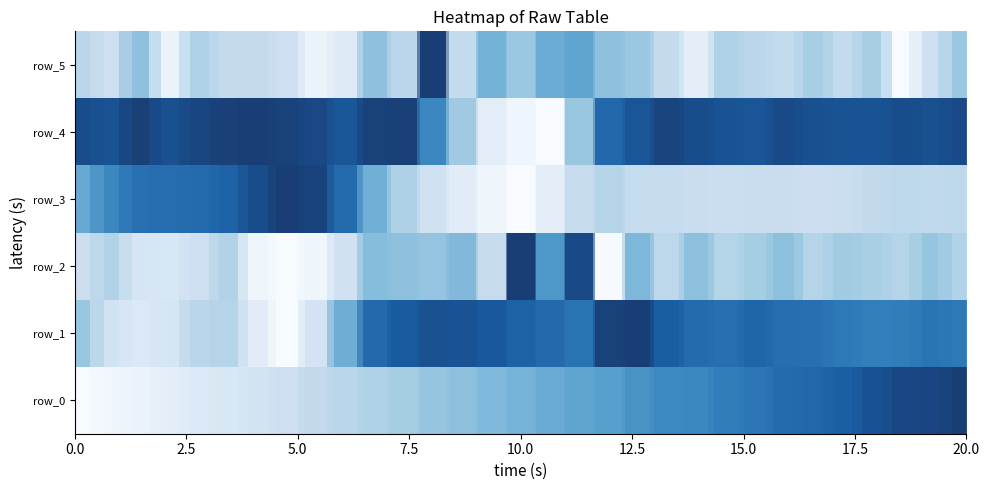

Which series has the largest total across all categories?

row_4